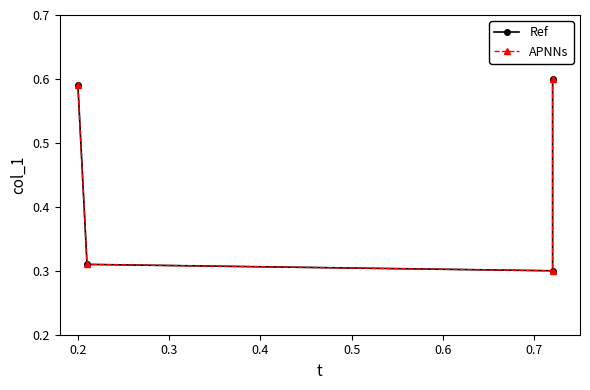

True or false: APNNs and Ref intersect in this chart.

False